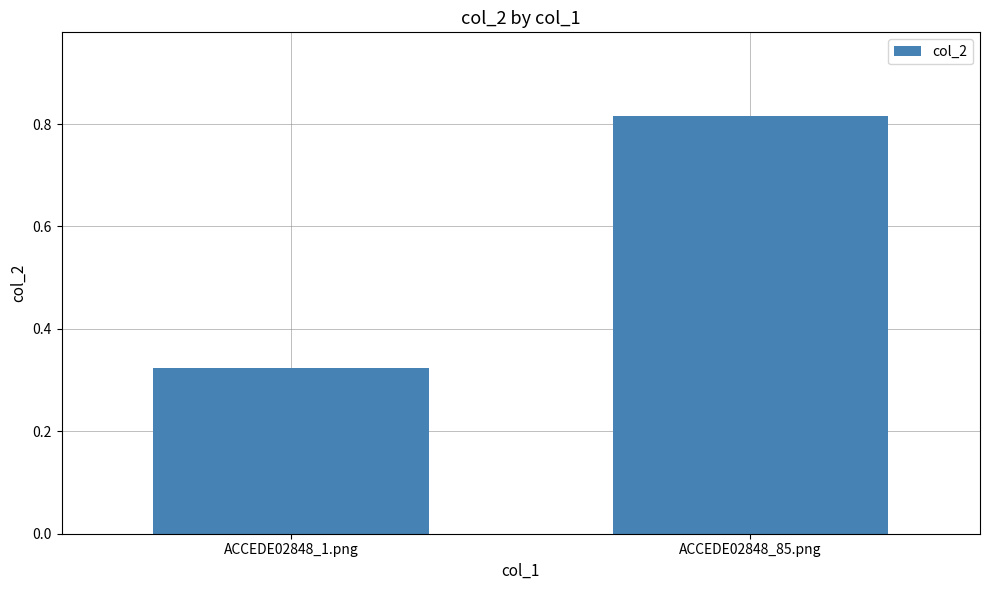

At which category does the chart reach its peak across all series?

ACCEDE02848_85.png